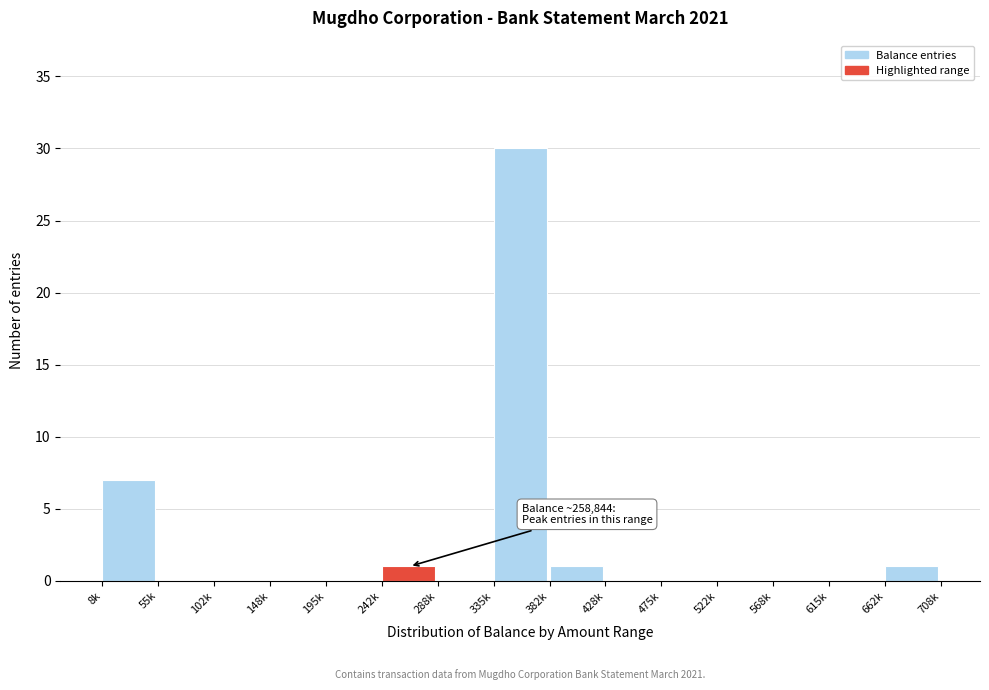

Reading right to left, extract all data points from this chart.

662k=1	615k=0	568k=0	522k=0	475k=0	428k=0	382k=1	335k=30	288k=0	242k=1	195k=0	148k=0	102k=0	55k=0	8k=7